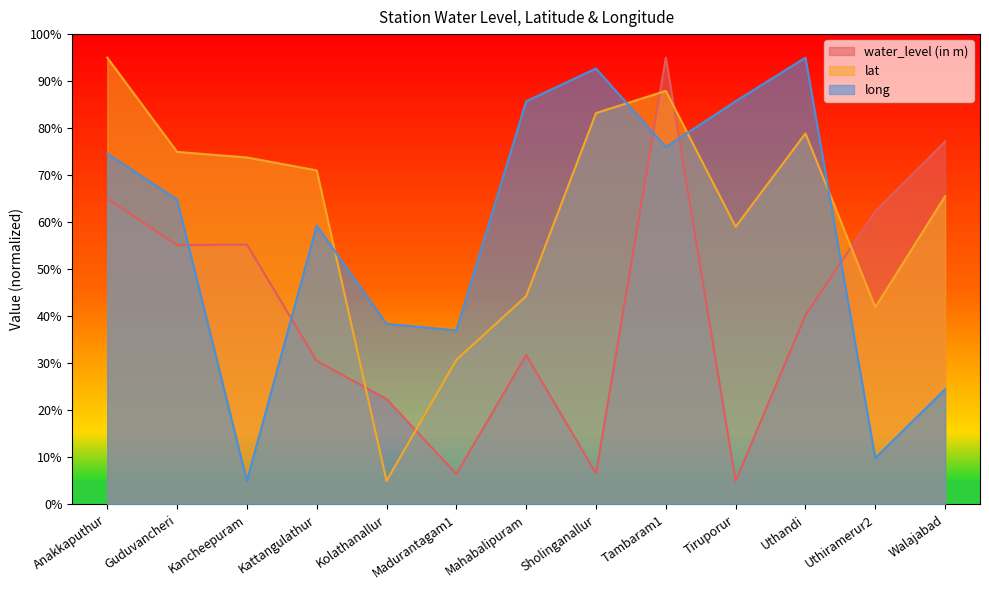

What is the total value across all series at Uthiramerur2?

114.1